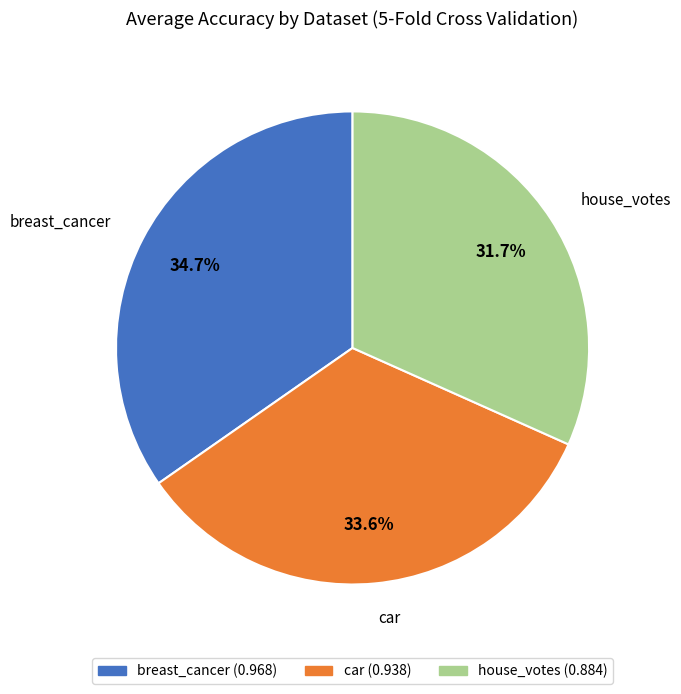

Which category has the smallest portion of the pie?

house_votes